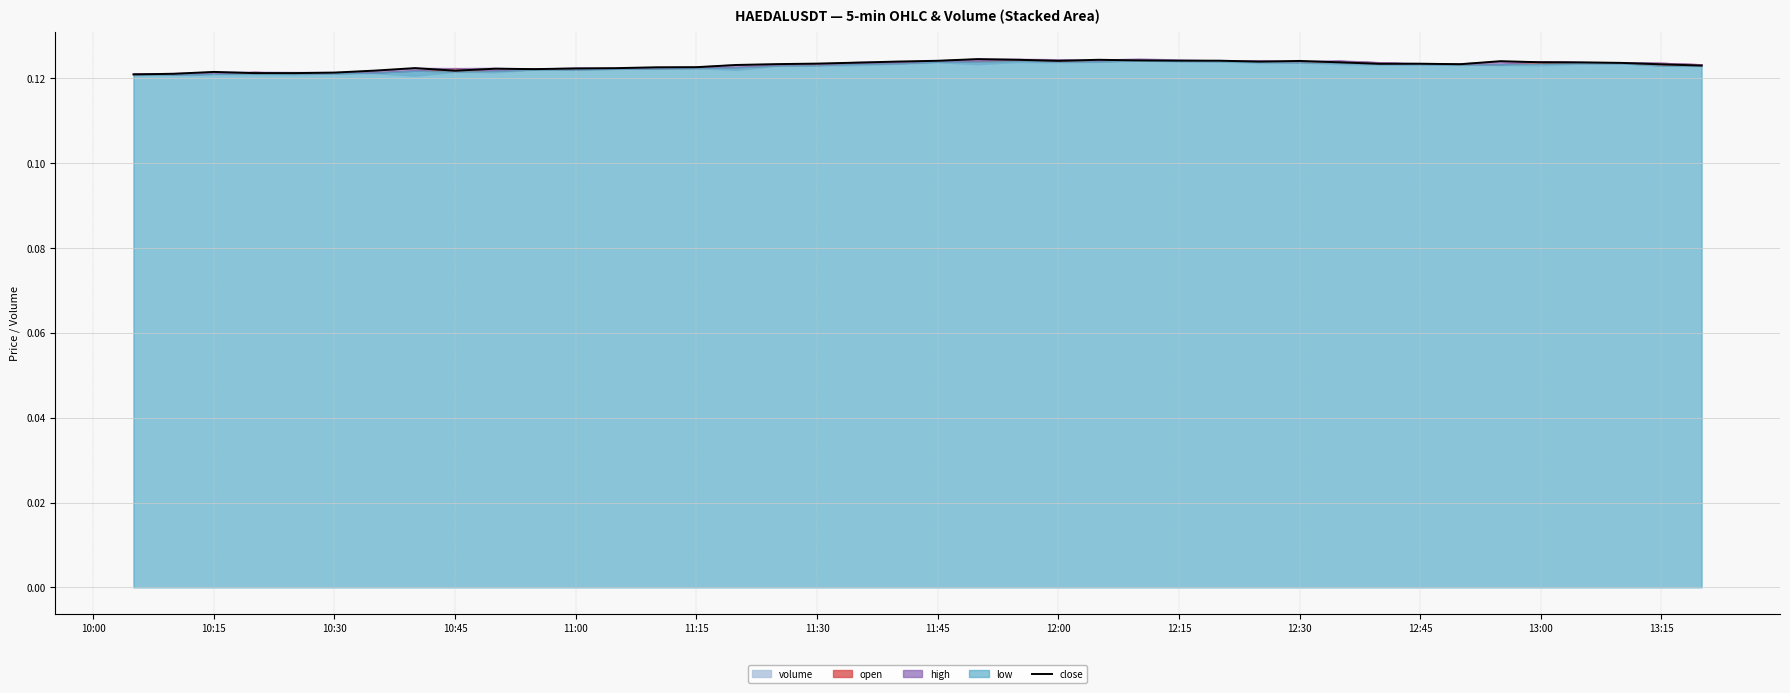

The value of close at 13:00 is 0.2. True or false?

False